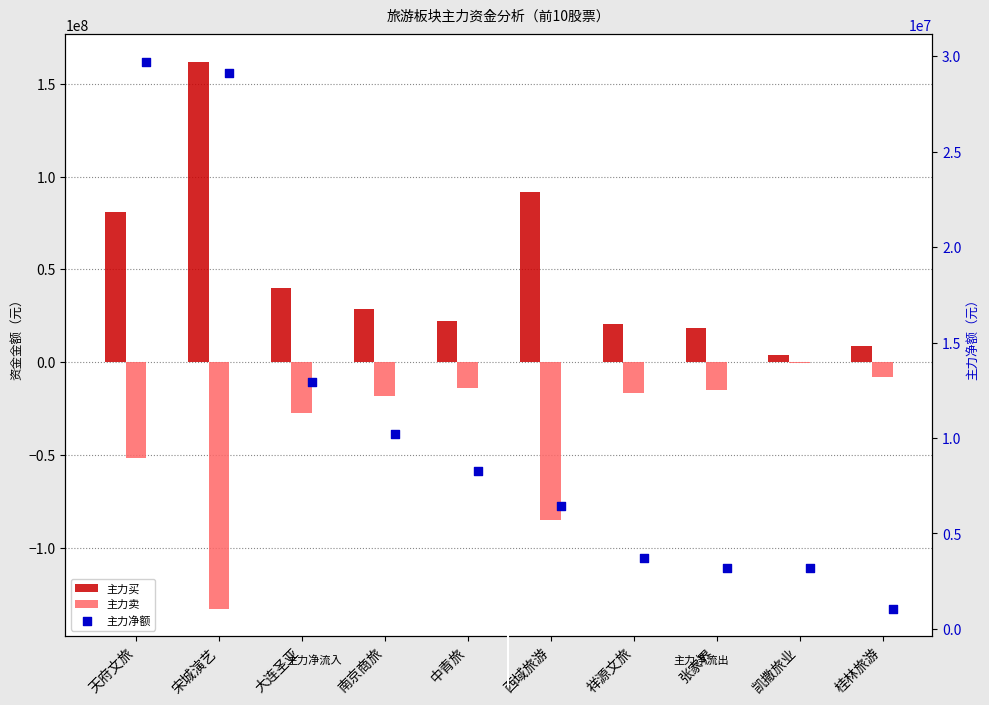

At which category is the sum across all series the highest?

天府文旅